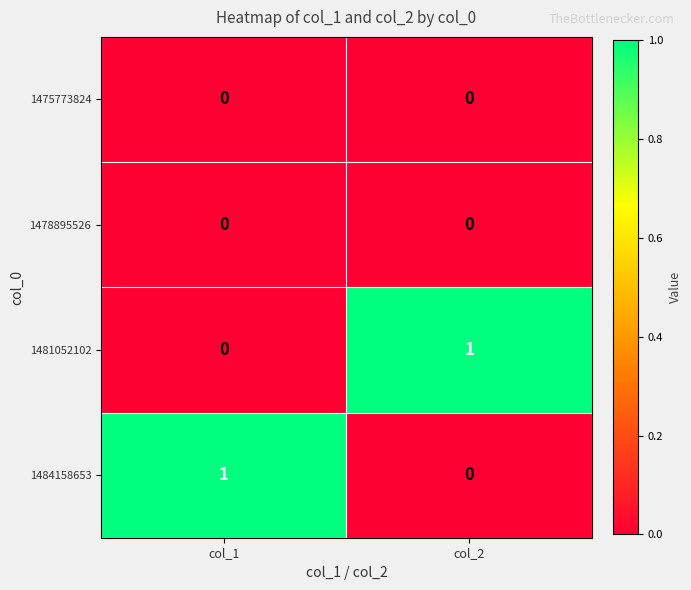

The value of 1475773824 at col_1 is 0. True or false?

True